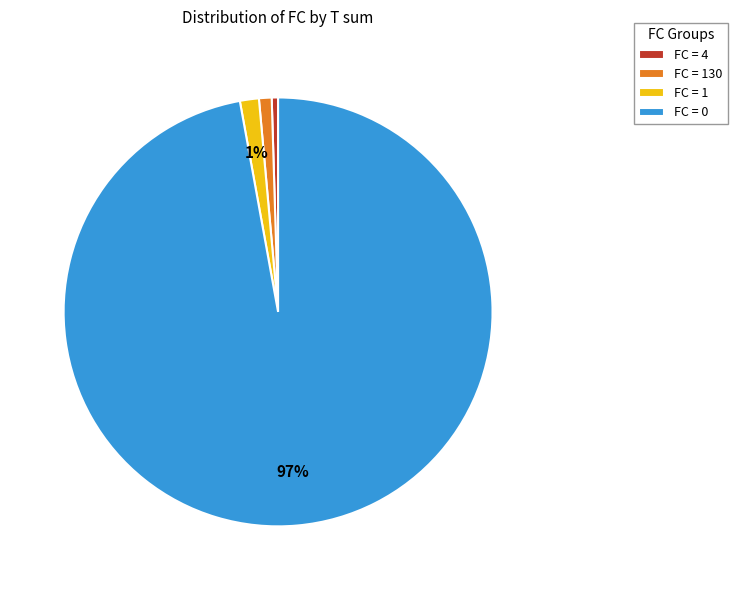

Which category has the biggest portion of the pie?

FC = 0